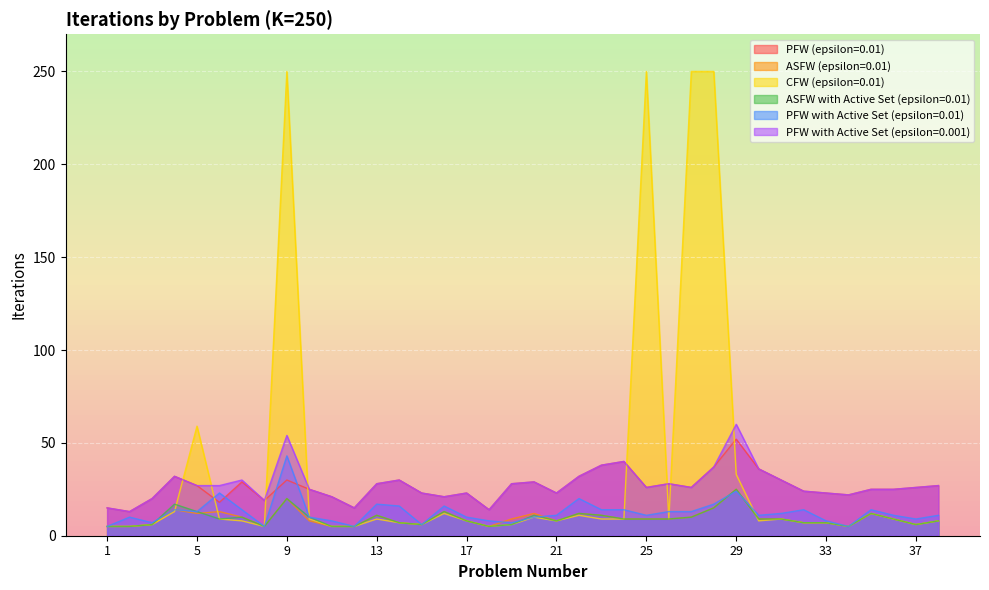

In PFW with Active Set (epsilon=0.01), how many points are higher than both neighbors (excluding endpoints)?

10